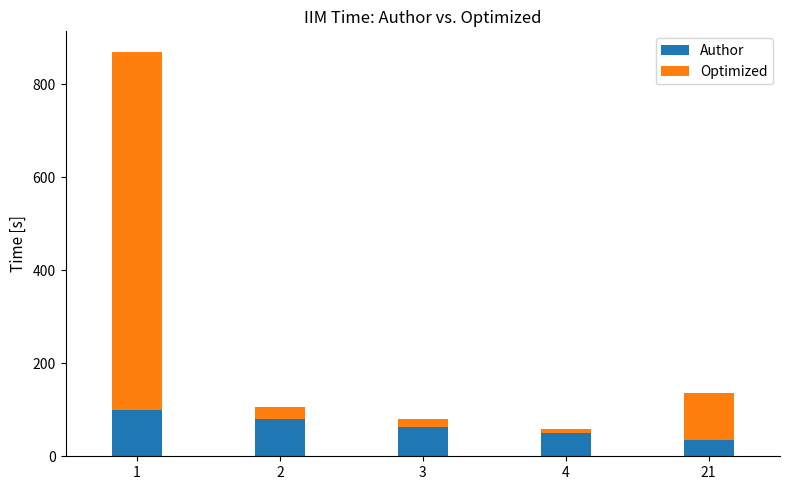

What is the average value of the Author series?

66